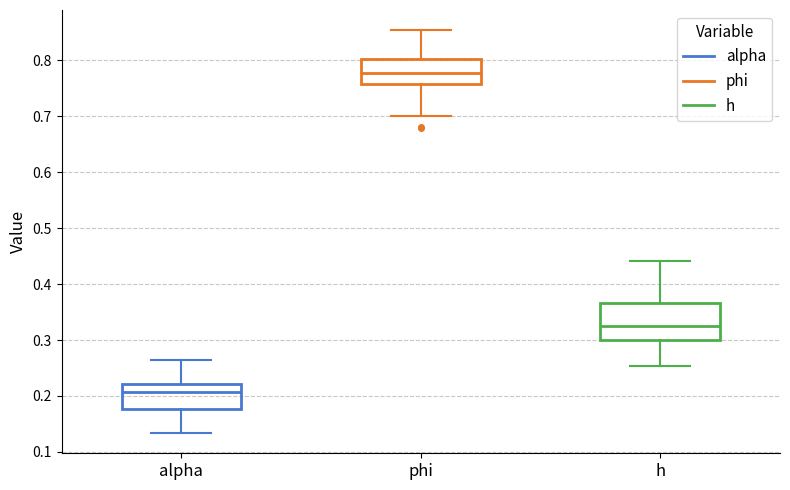

Which box has the lowest median line?

alpha